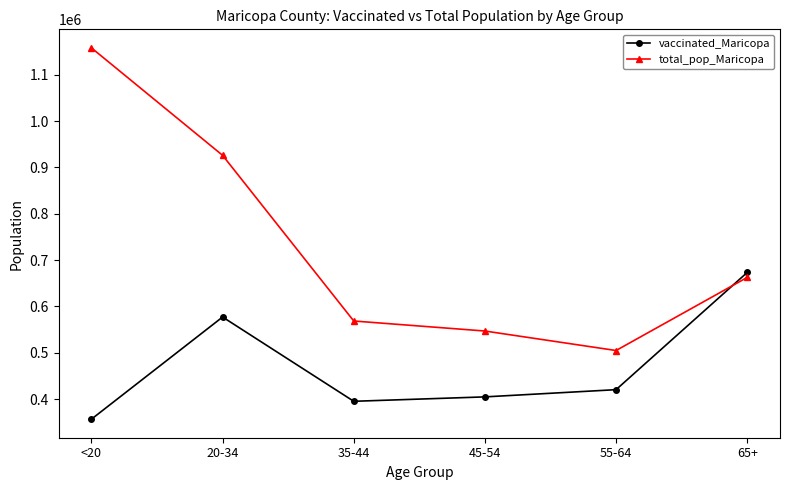

Reading left to right, extract all data points from this chart.

vaccinated_Maricopa: <20=356843	20-34=577264	35-44=395394	45-54=404915	55-64=420493	65+=673441
total_pop_Maricopa: <20=1158094	20-34=926230	35-44=568691	45-54=547064	55-64=504994	65+=662762